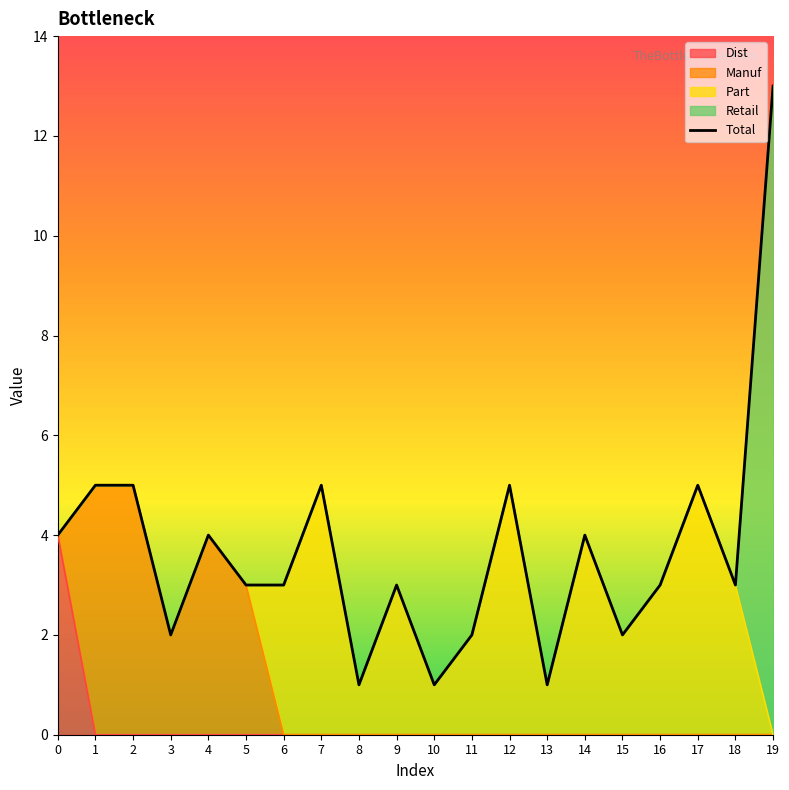

Reading right to left, what are all the values shown in this chart?

19=13	18=3	17=5	16=3	15=2	14=4	13=1	12=5	11=2	10=1	9=3	8=1	7=5	6=3	5=3	4=4	3=2	2=5	1=5	0=4